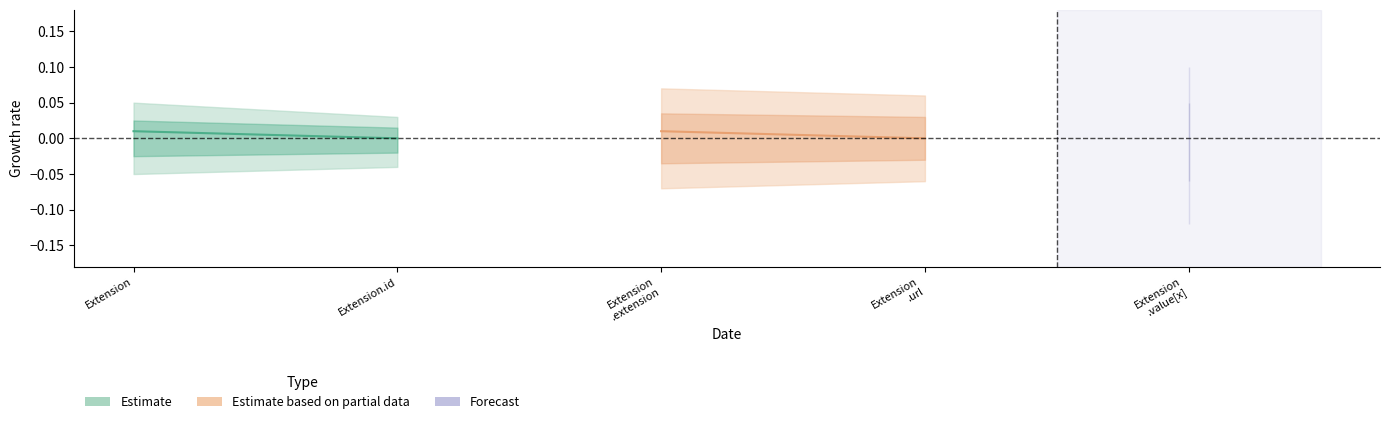

How many lines are shown in the chart?

2